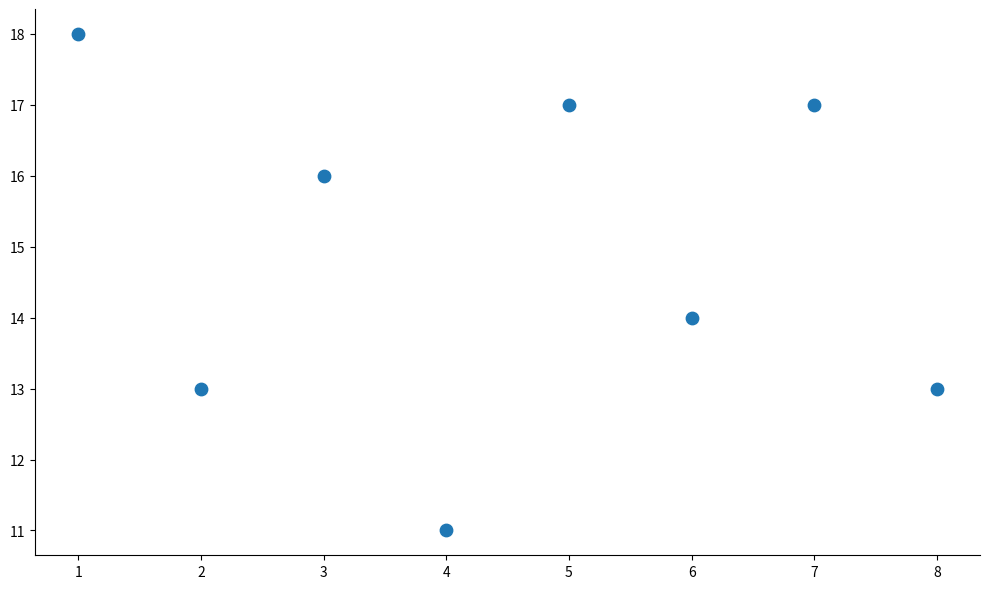

What is the average Y value?

15